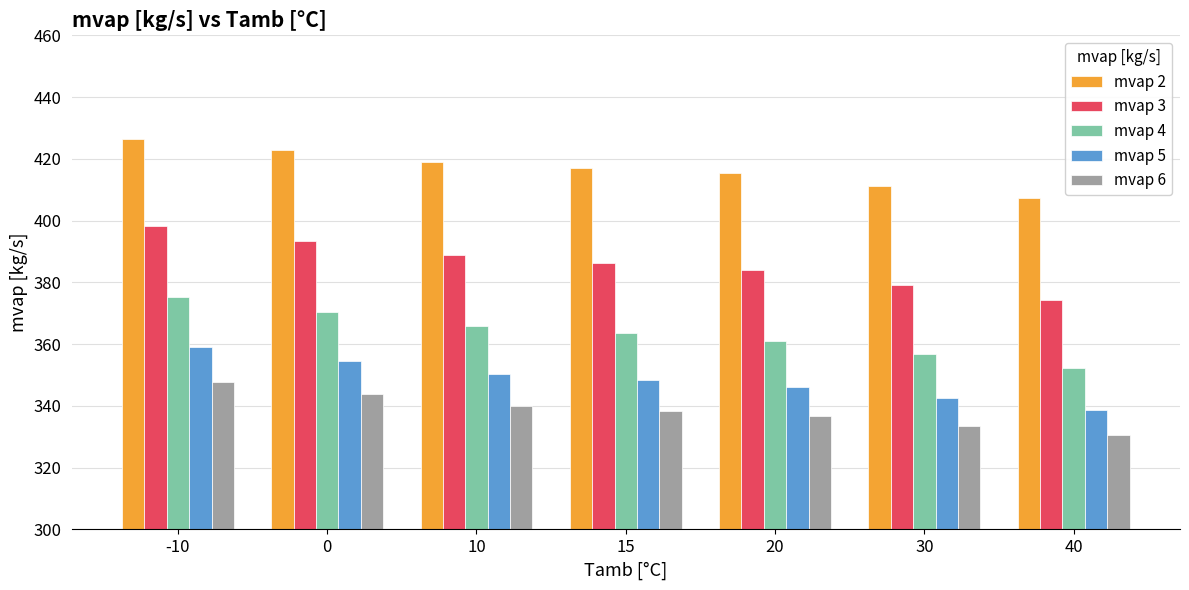

What are all the series names shown in the legend?

mvap 2, mvap 3, mvap 4, mvap 5, mvap 6